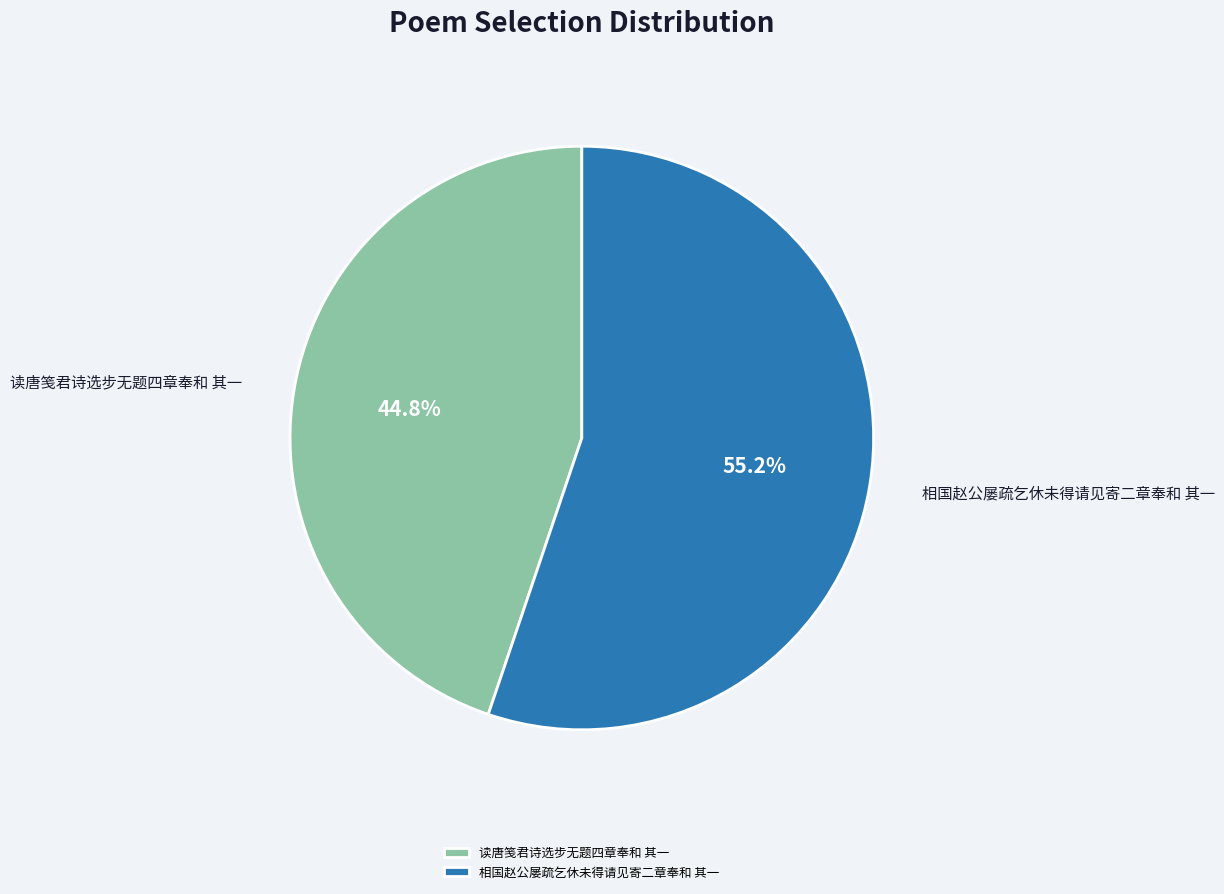

Count the number of slices in the pie.

2